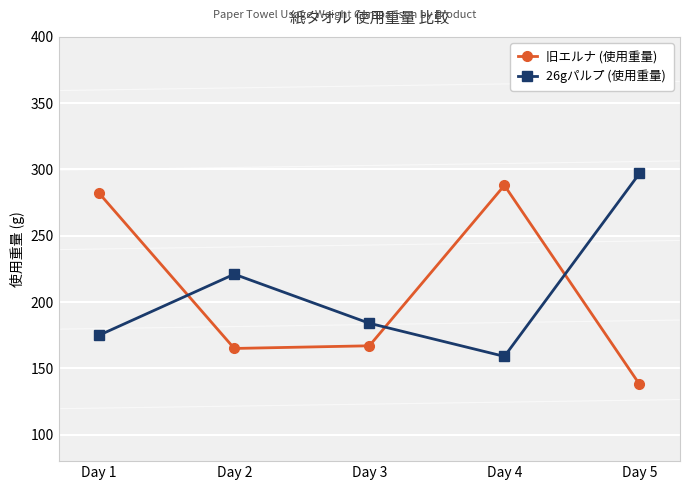

At Day 5, list the series in order from smallest to largest.

旧エルナ (使用重量), 26gパルプ (使用重量)